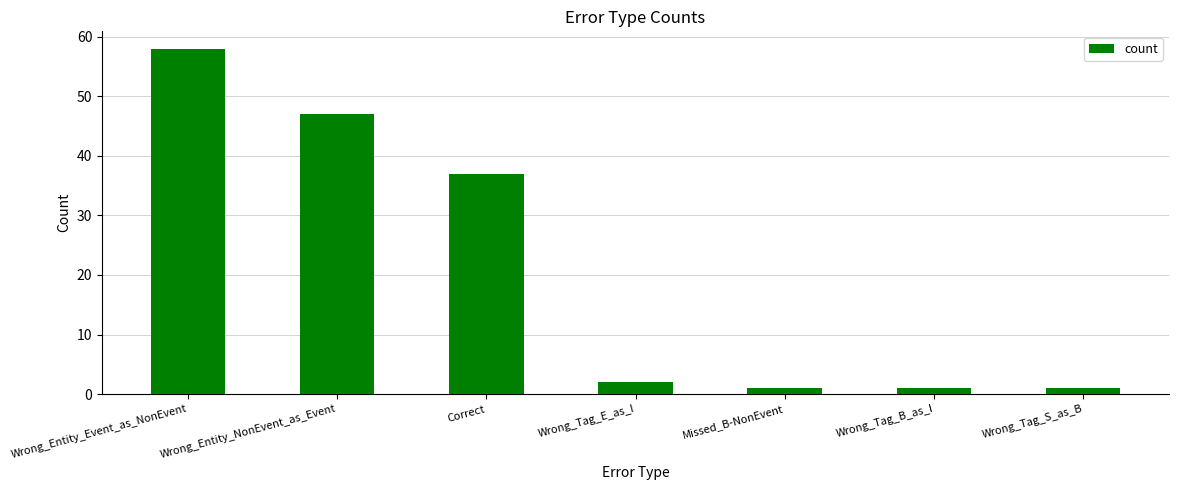

What is the approximate value at Wrong_Tag_B_as_I?

1